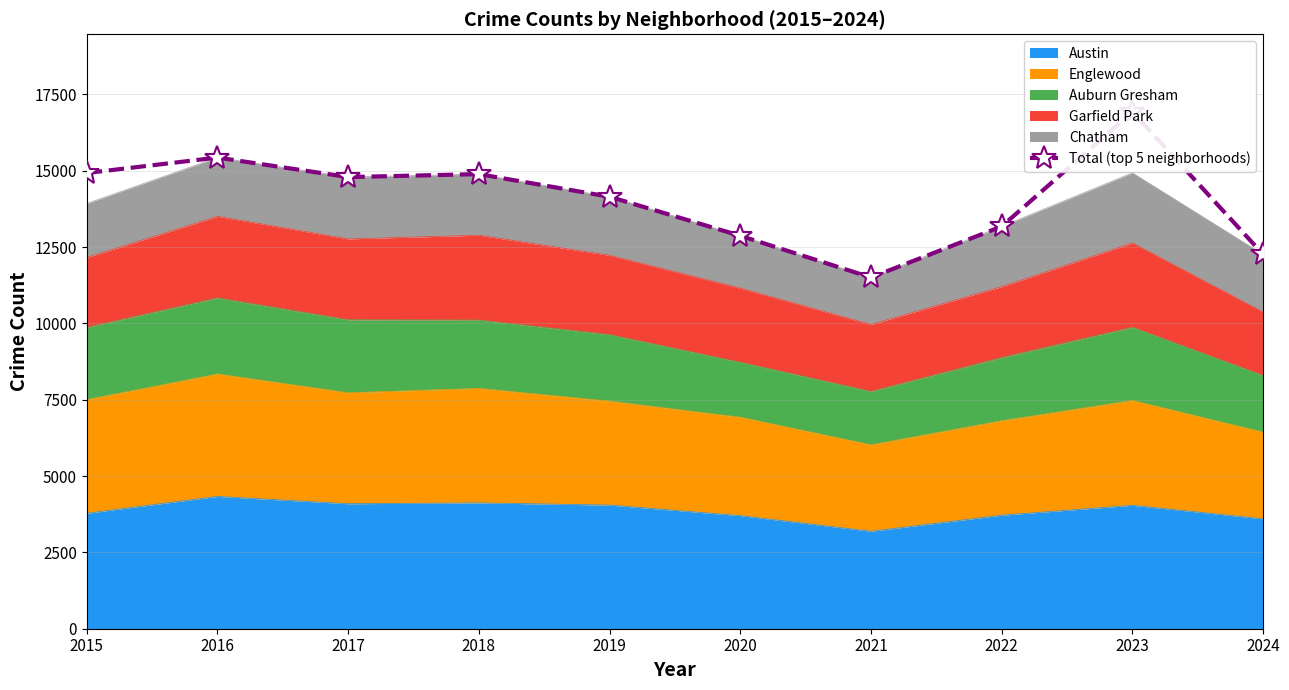

What is the value of the 10th point from the left?

12260